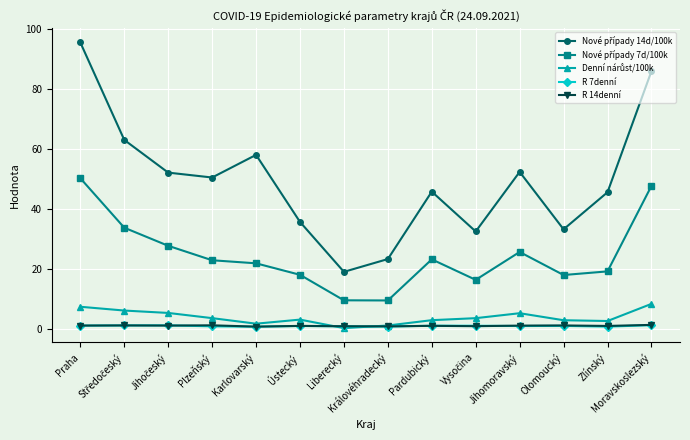

Reading left to right, list all the values displayed in this chart.

Nové případy 14d/100k: 95.4	63.0	52.0	50.4	58.0	35.6	19.0	23.2	45.7	32.4	52.3	33.1	45.5	85.8
Nové případy 7d/100k: 50.2	33.7	27.7	22.8	21.8	18.0	9.5	9.4	23.1	16.3	25.6	17.9	19.1	47.6
Denní nárůst/100k: 7.3	6.1	5.3	3.5	1.7	3.1	0.2	1.1	2.9	3.5	5.2	2.9	2.6	8.3
R 7denní: 1.1	1.1	1.1	0.8	0.7	0.9	0.8	0.7	1.0	1.0	0.9	1.0	0.7	1.2
R 14denní: 1.1	1.1	1.1	1.2	0.7	1.0	0.8	0.8	1.0	0.9	1.1	1.1	0.9	1.3